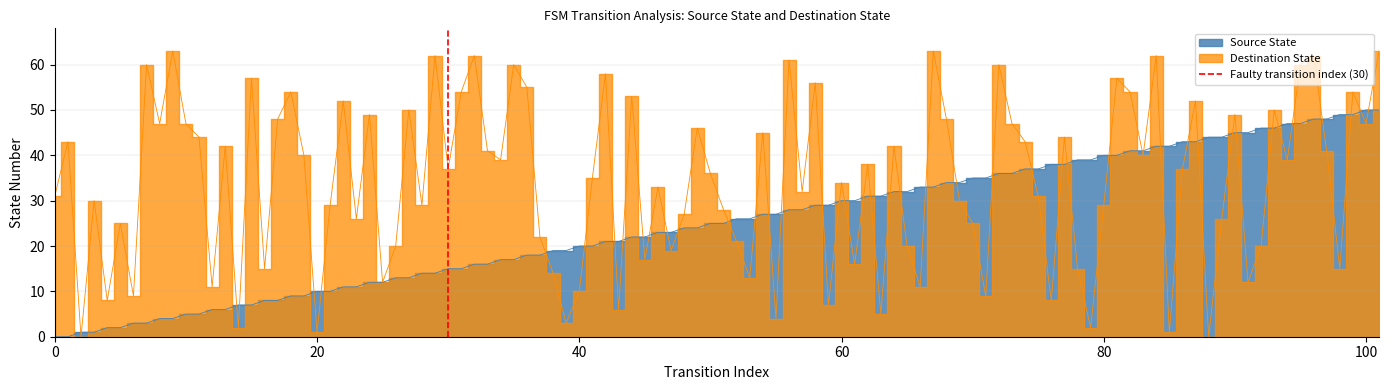

The chart shows a value of 1 at 20. True or false?

True